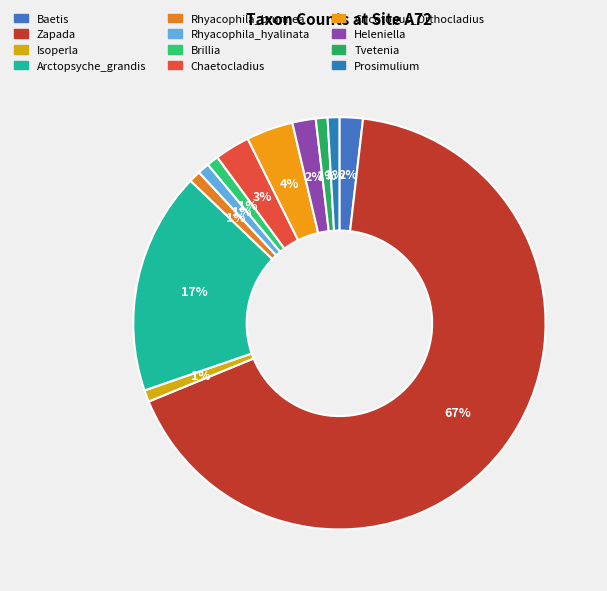

What is the ratio of the value at Brillia to the value at Tvetenia?

1.0